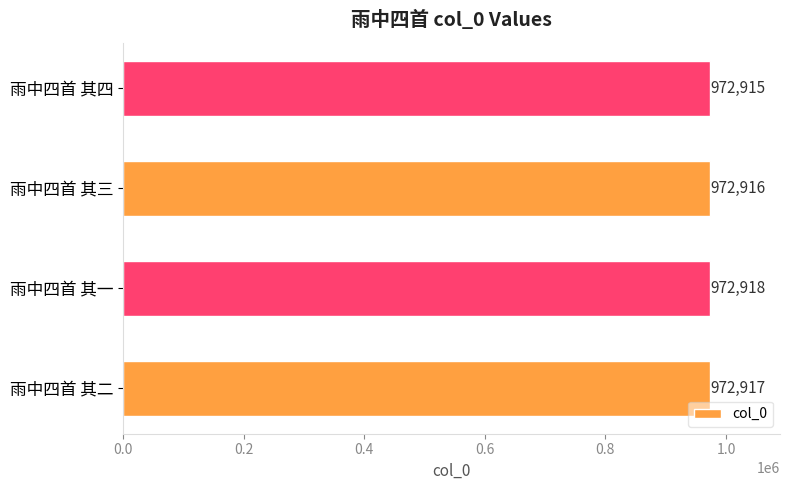

Between 雨中四首 其二 and 雨中四首 其四, which is larger?

雨中四首 其二